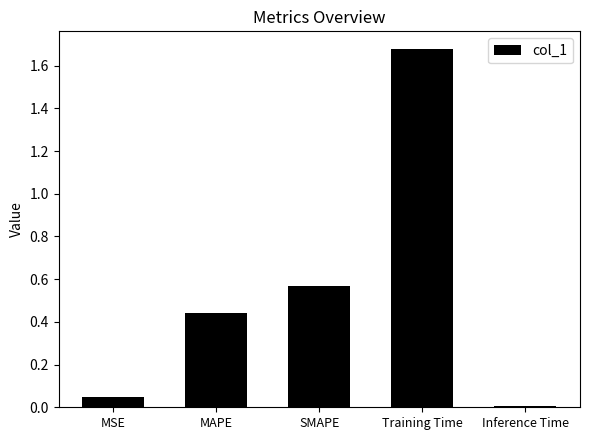

Are the bars grouped side by side (vs. stacked)?

No